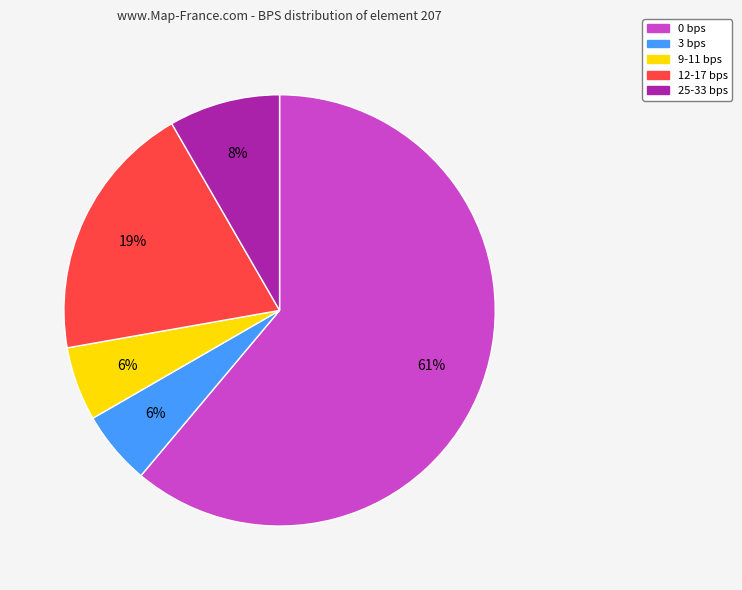

Does any single category account for the majority?

Yes